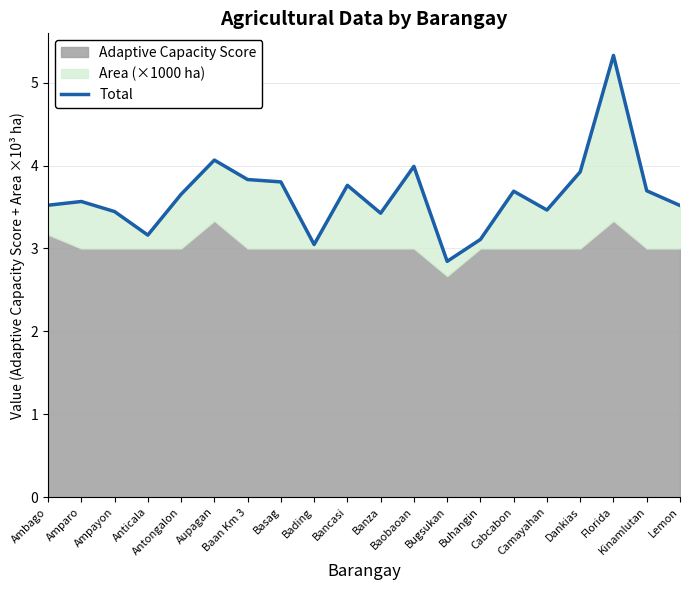

Reading left to right, what are all the values shown in this chart?

Ambago=3.5	Amparo=3.6	Ampayon=3.4	Anticala=3.2	Antongalon=3.7	Aupagan=4.1	Baan Km 3=3.8	Basag=3.8	Bading=3.0	Bancasi=3.8	Banza=3.4	Baobaoan=4.0	Bugsukan=2.8	Buhangin=3.1	Cabcabon=3.7	Camayahan=3.5	Dankias=3.9	Florida=5.3	Kinamlutan=3.7	Lemon=3.5